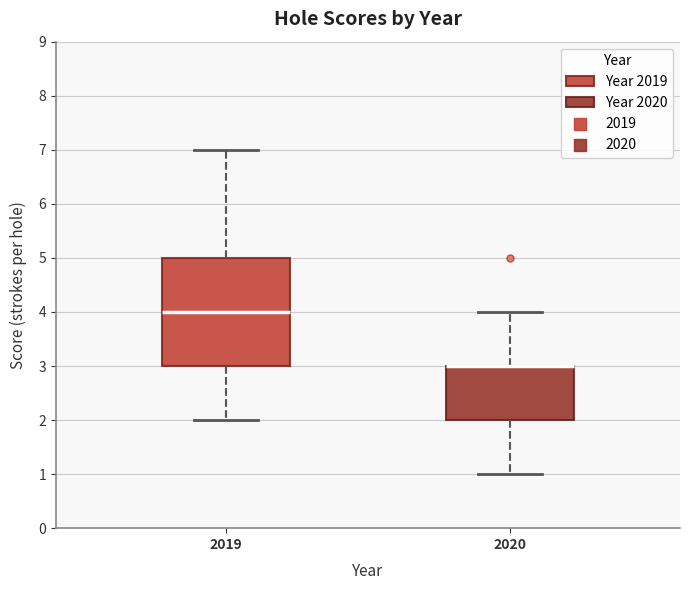

Reading left to right, read every box against the y-axis: the position of its median line, the range the box covers, and the ends of its whiskers. The values are not printed on the chart, so give them approximately, as read against the axis.

2019: median 4, box 3 to 5, whiskers 2 to 7
2020: median 3 (drawn on the box's upper edge), box 2 to 3, whiskers 1 to 4